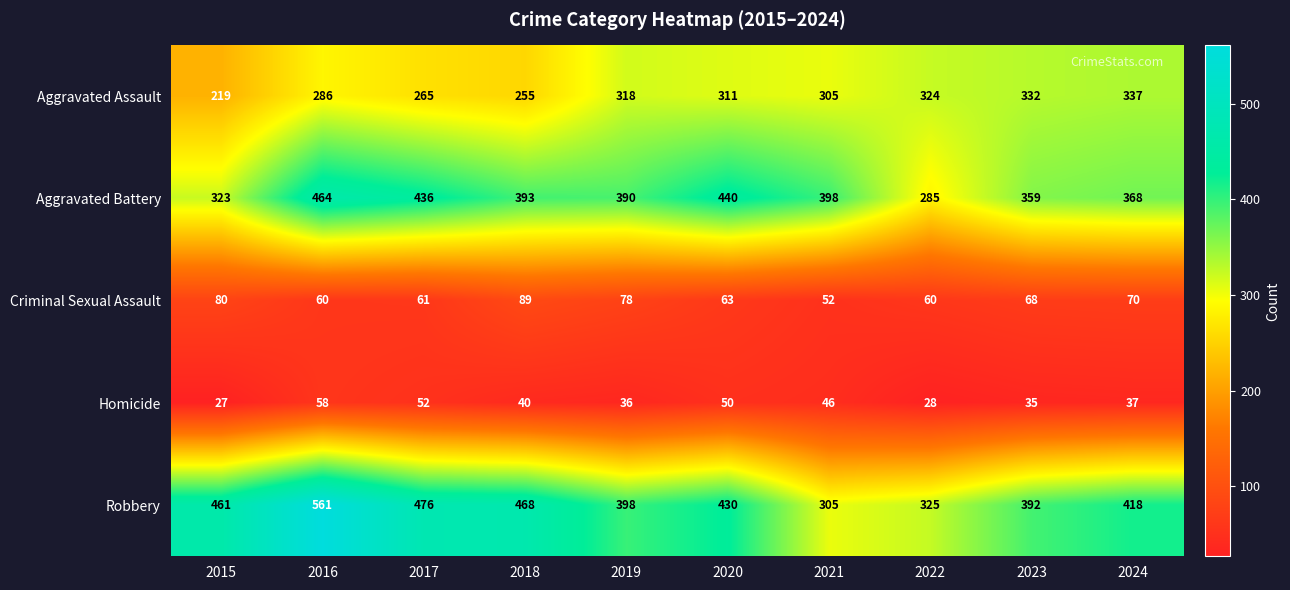

How many data points does each series have?

10